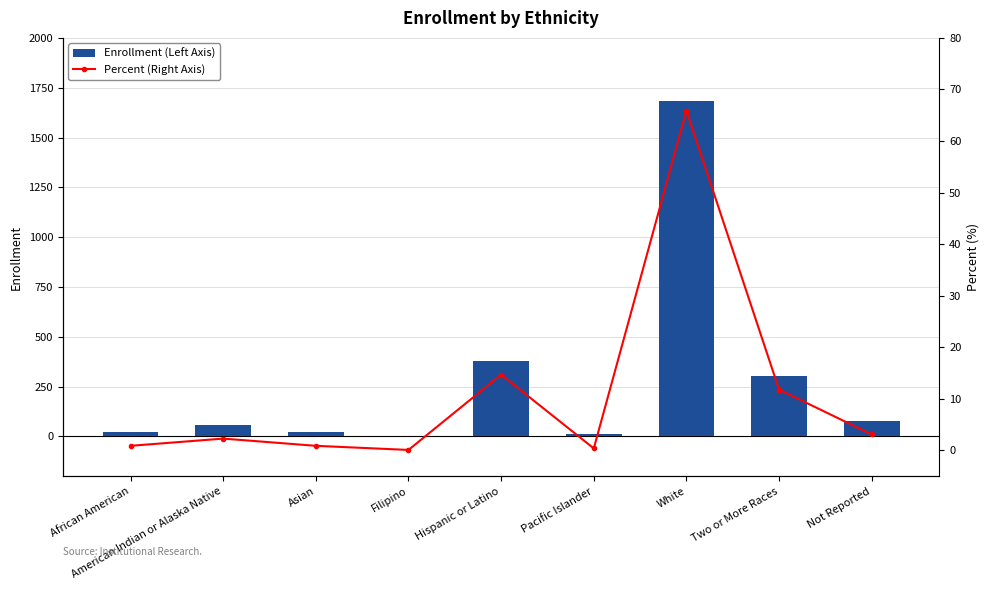

Reading left to right, list all the values displayed in this chart.

Enrollment (Left Axis): 23.0	58.0	22.0	3.0	376.0	10.0	1685.0	302.0	79.0
Percent (Right Axis): 0.9	2.3	0.9	0.1	14.7	0.4	65.9	11.8	3.1